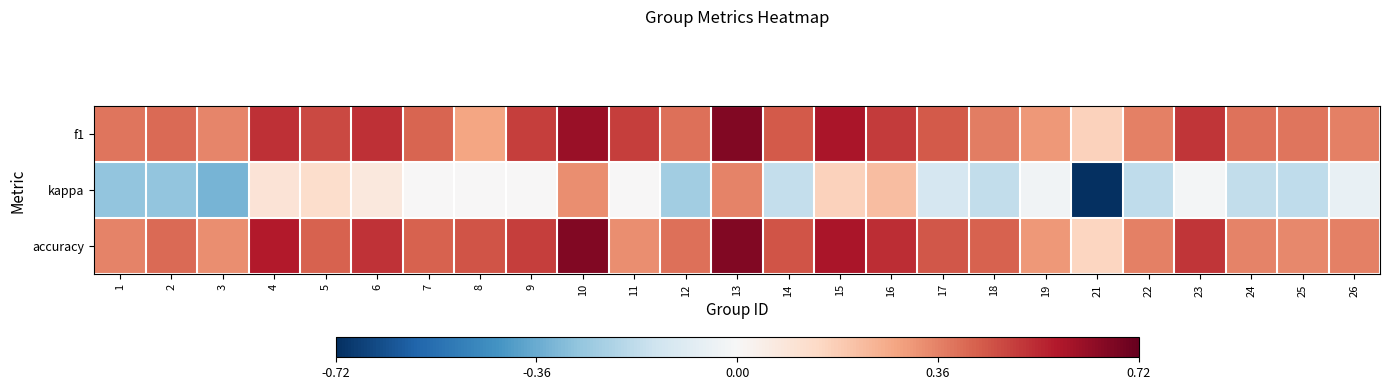

Rank the series by their maximum value, from highest to lowest.

f1, accuracy, kappa